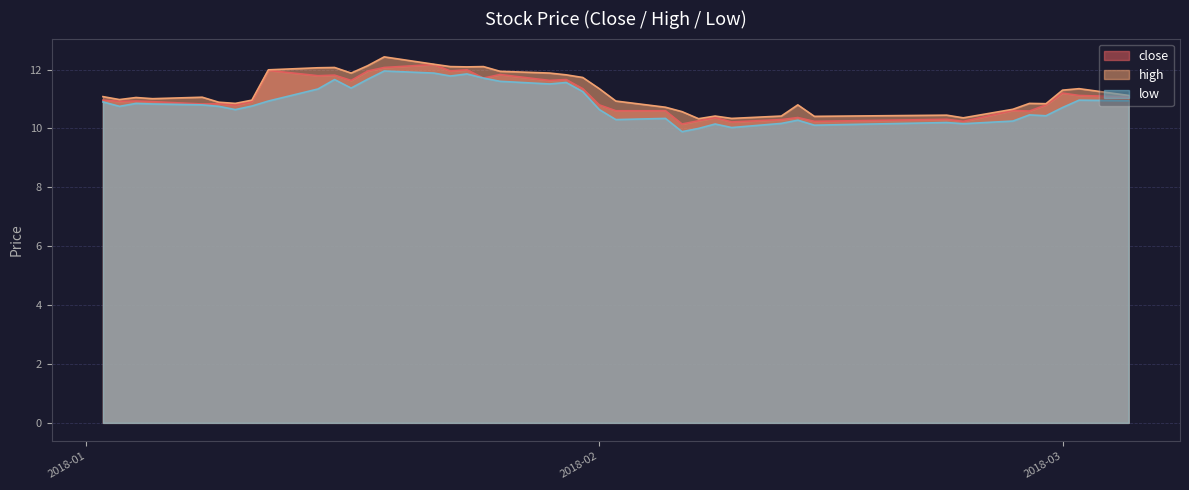

At which category does low reach its first local peak?

2018-01-04